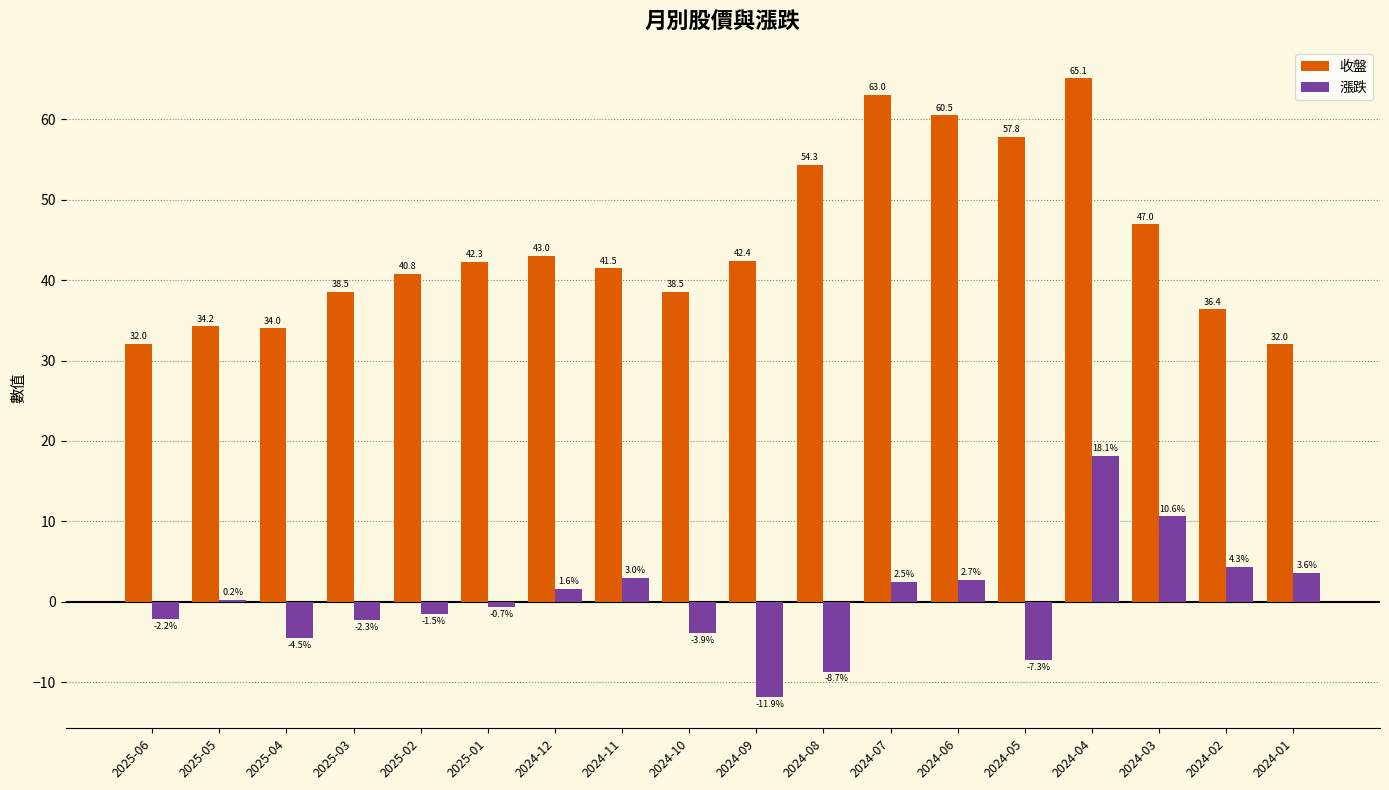

What is the total value across all series at 2024-01?

35.6